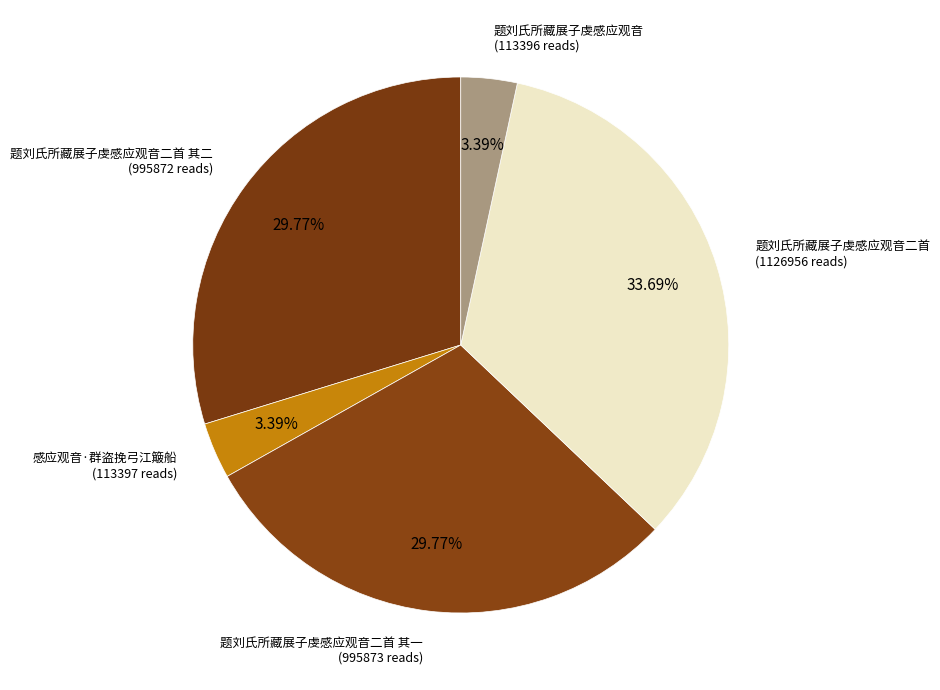

Does 感应观音·群盗挽弓江簸船 account for over 50% of the chart?

No